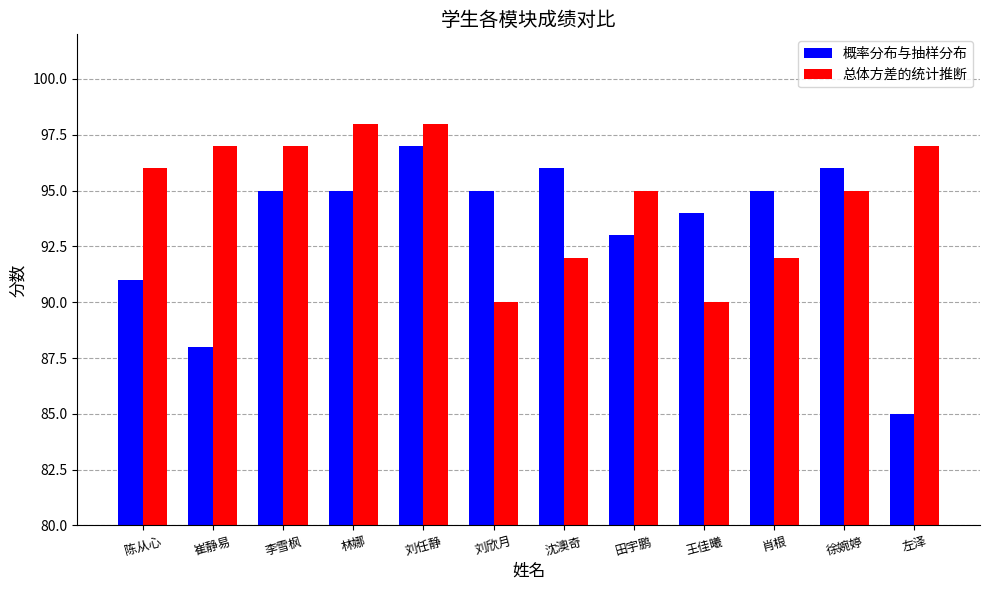

What is the difference between the 概率分布与抽样分布 values at 王佳曦 and 田宇鹏?

1